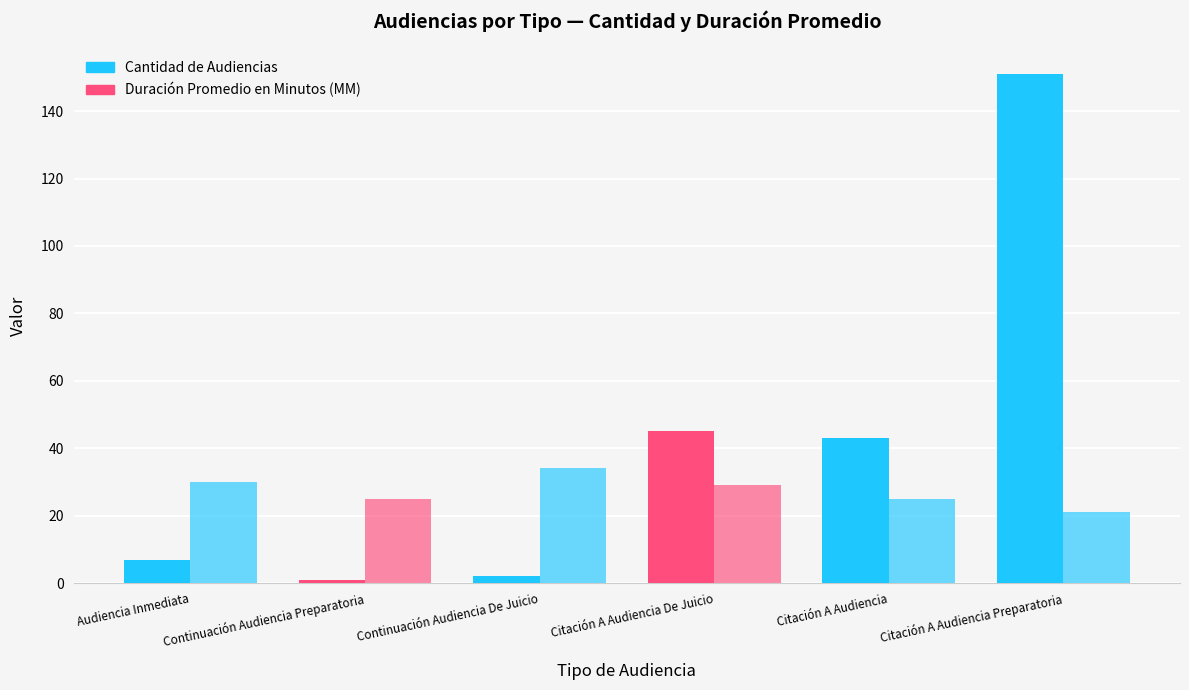

The value of Duración Promedio en Minutos (MM) at Continuación Audiencia Preparatoria is 25. True or false?

True